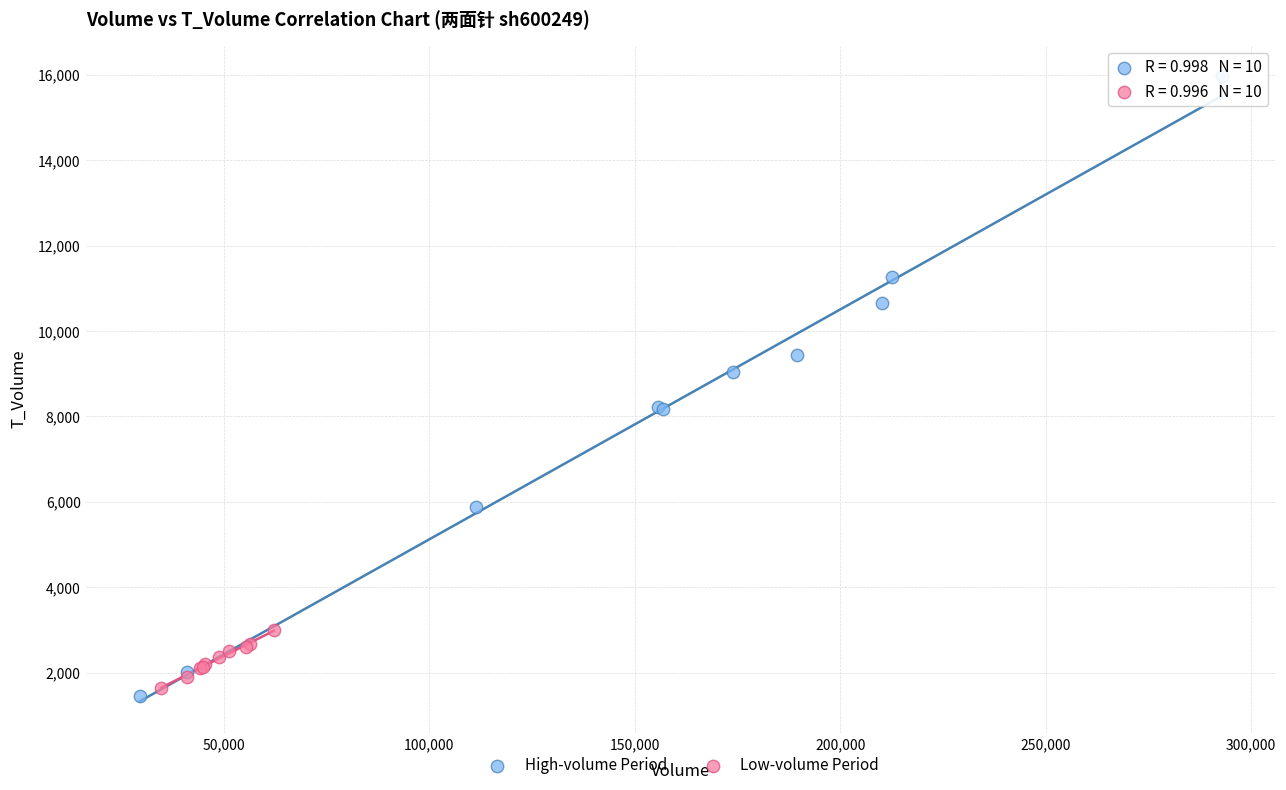

Which series has the widest spread of Y values?

High-volume Period